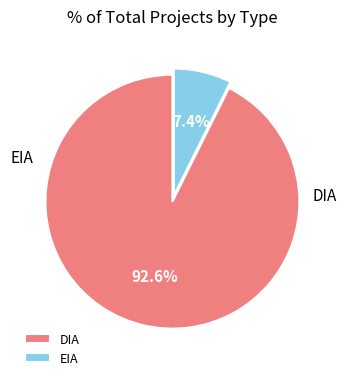

What percentage is the DIA slice, to the nearest percent?

93%